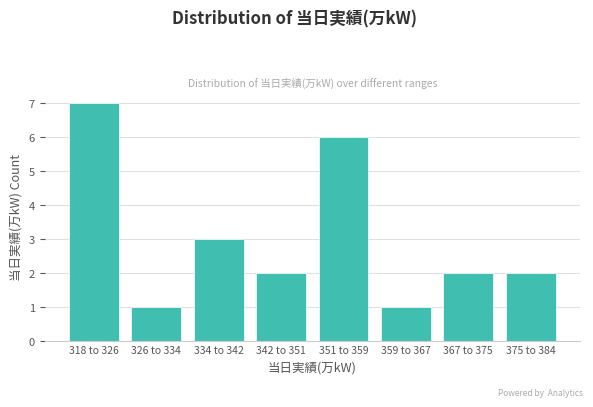

Reading left to right, transcribe all the data shown in this chart.

318 to 326=7	326 to 334=1	334 to 342=3	342 to 351=2	351 to 359=6	359 to 367=1	367 to 375=2	375 to 384=2